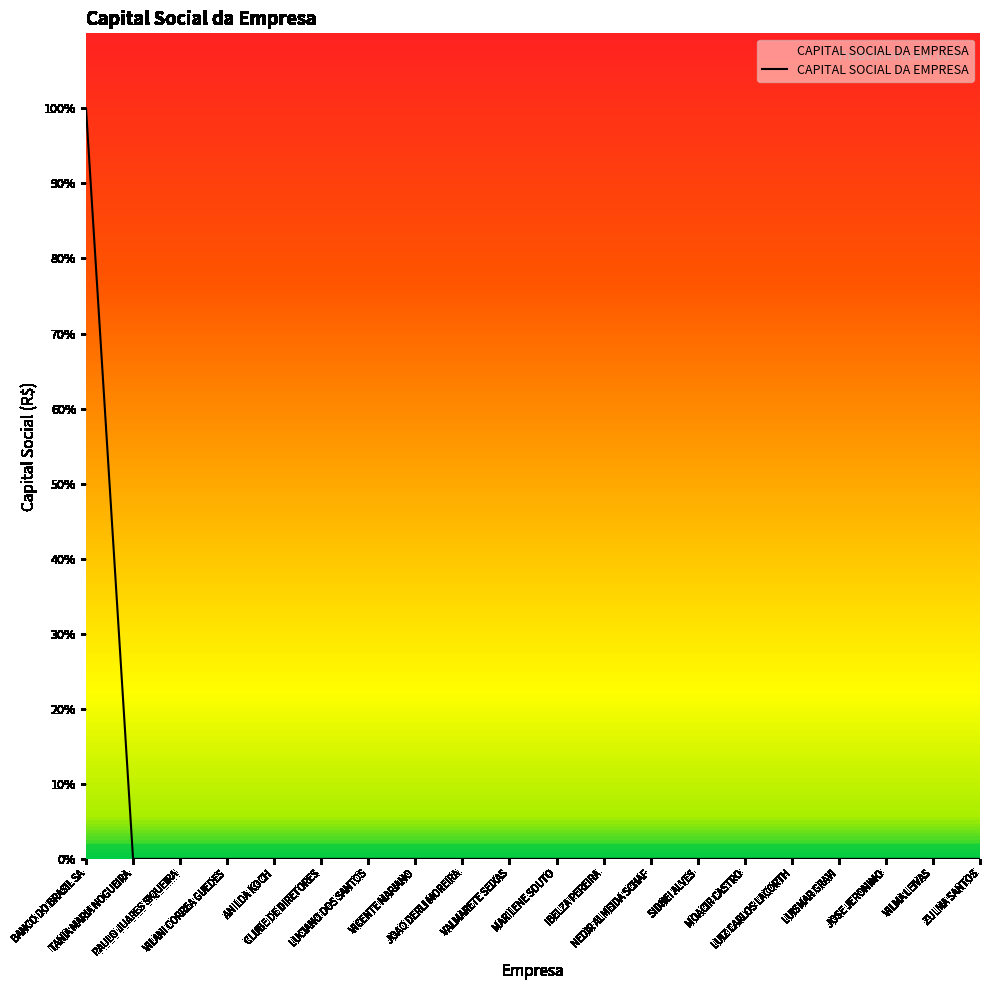

Does the chart display data point markers on the line(s)?

No